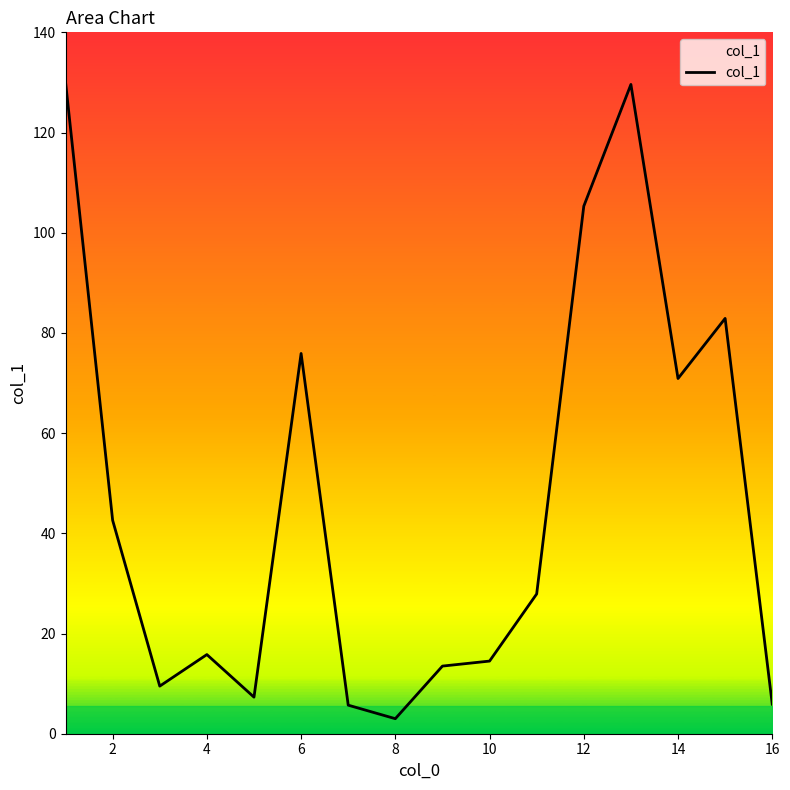

What is the difference between the maximum and minimum values?

127.1